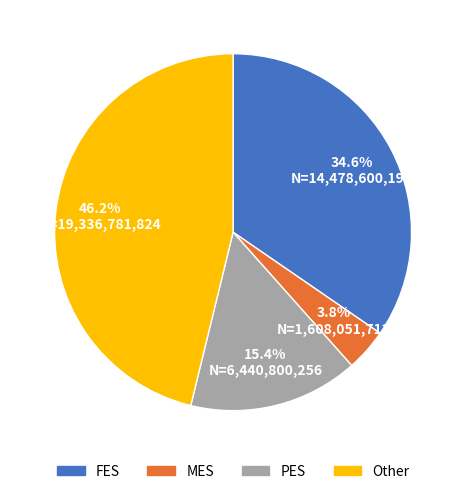

Combined, do MES and PES account for over 50%?

No